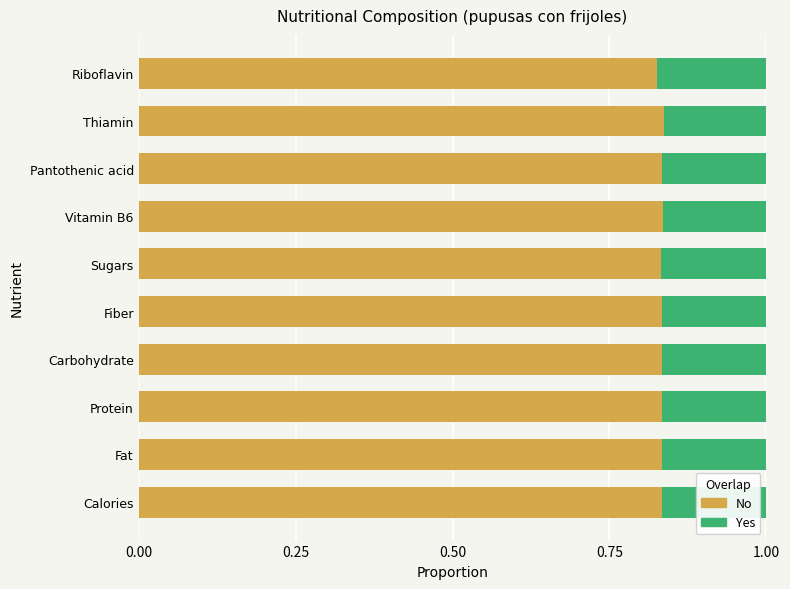

What is the sum of the No values at Pantothenic acid and Thiamin?

1.7